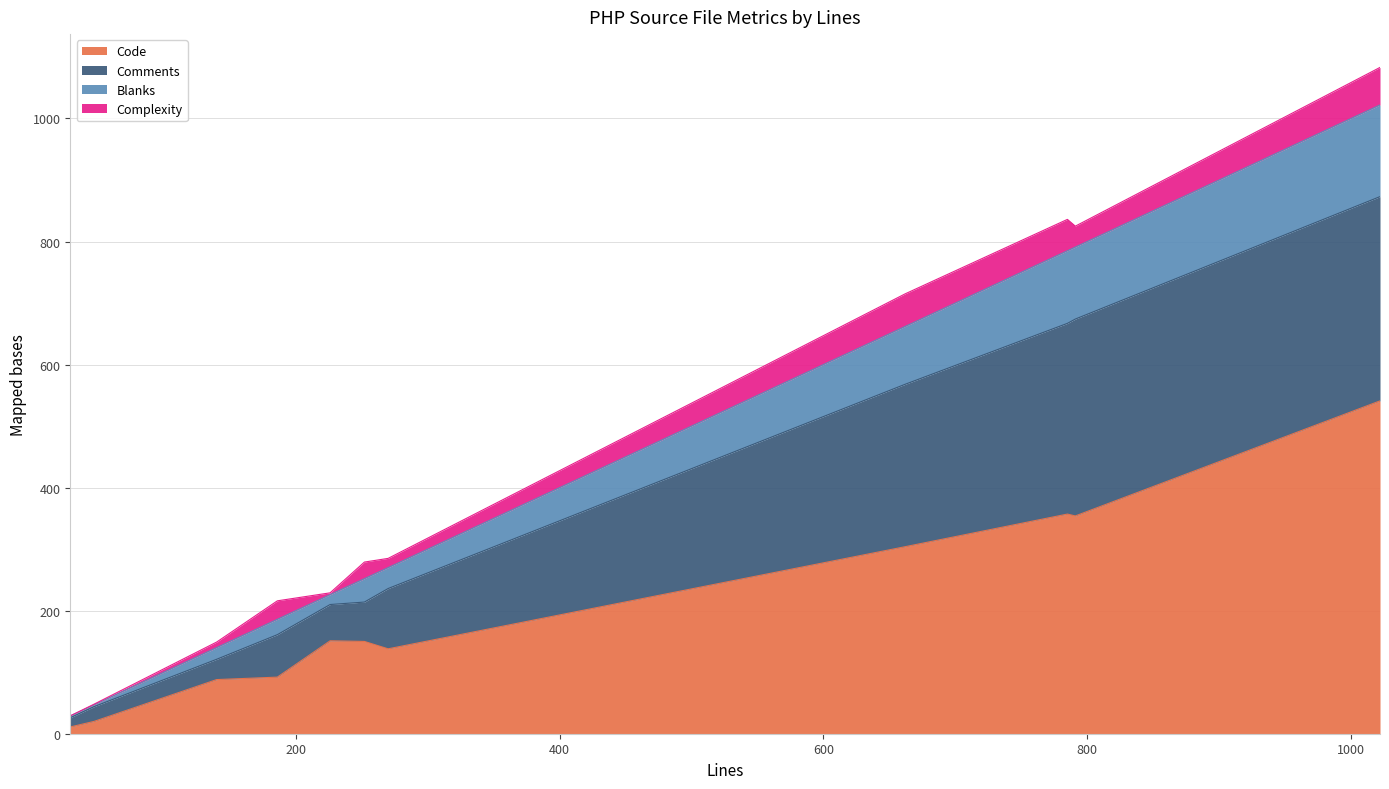

Does the chart have visible grid lines?

Yes